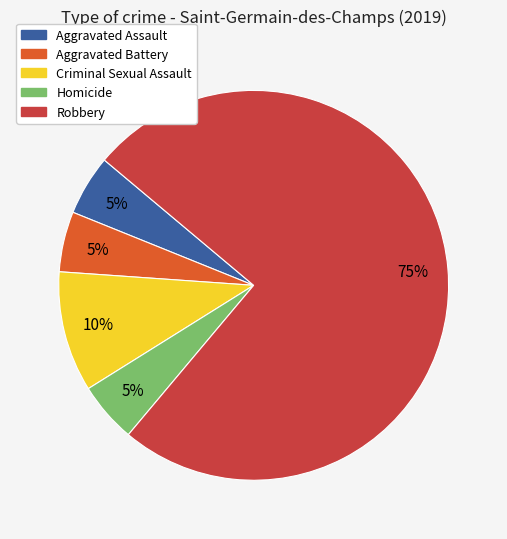

Which category has the biggest portion of the pie?

Robbery